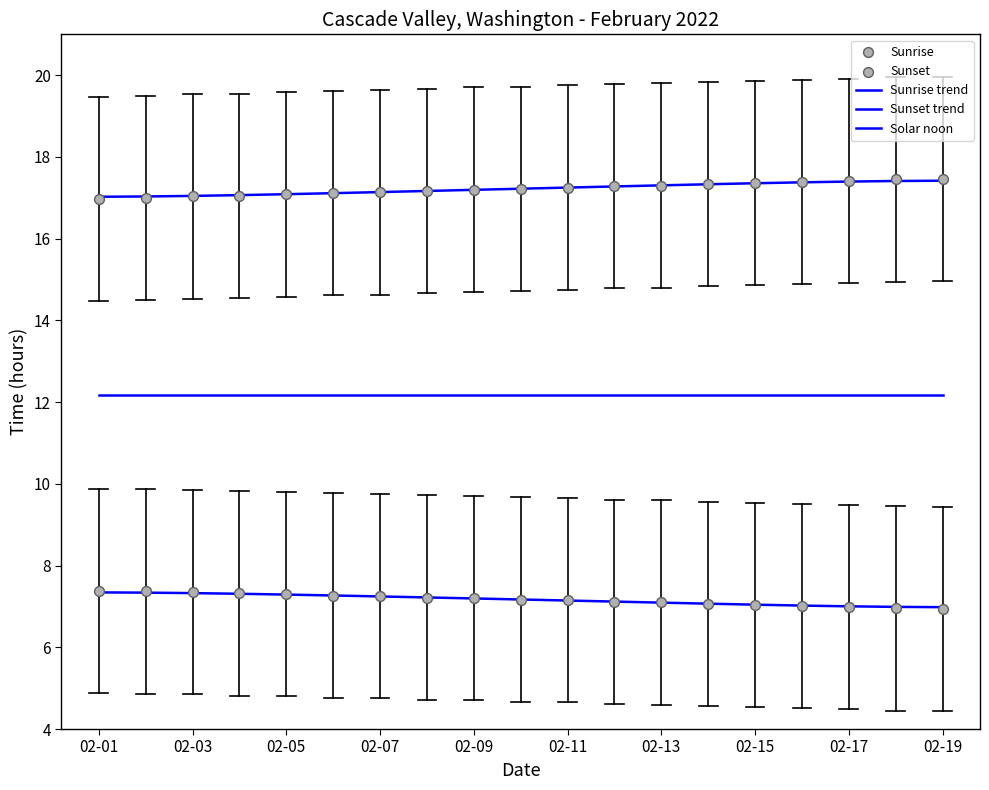

Which series contains the lowest Y value?

Sunrise